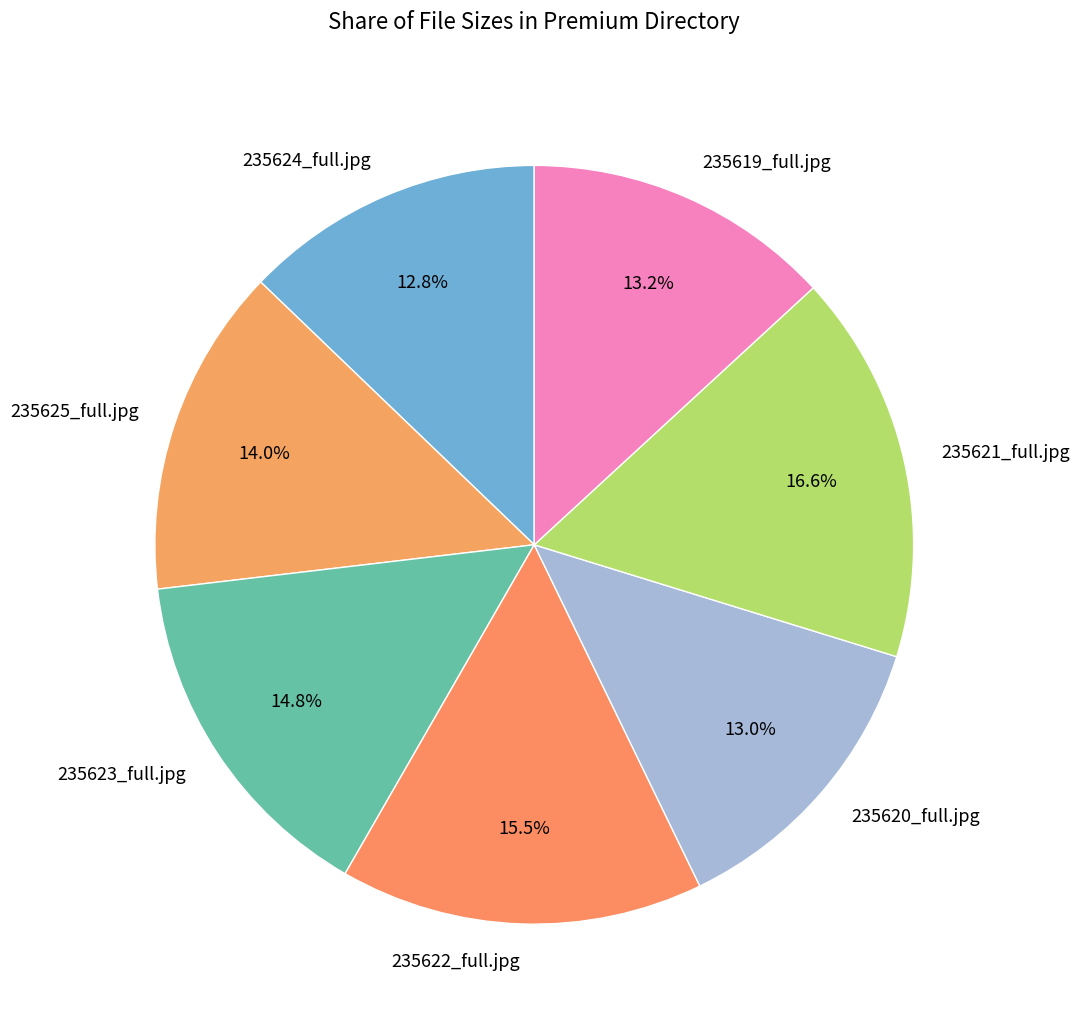

Which category has the biggest portion of the pie?

235621_full.jpg